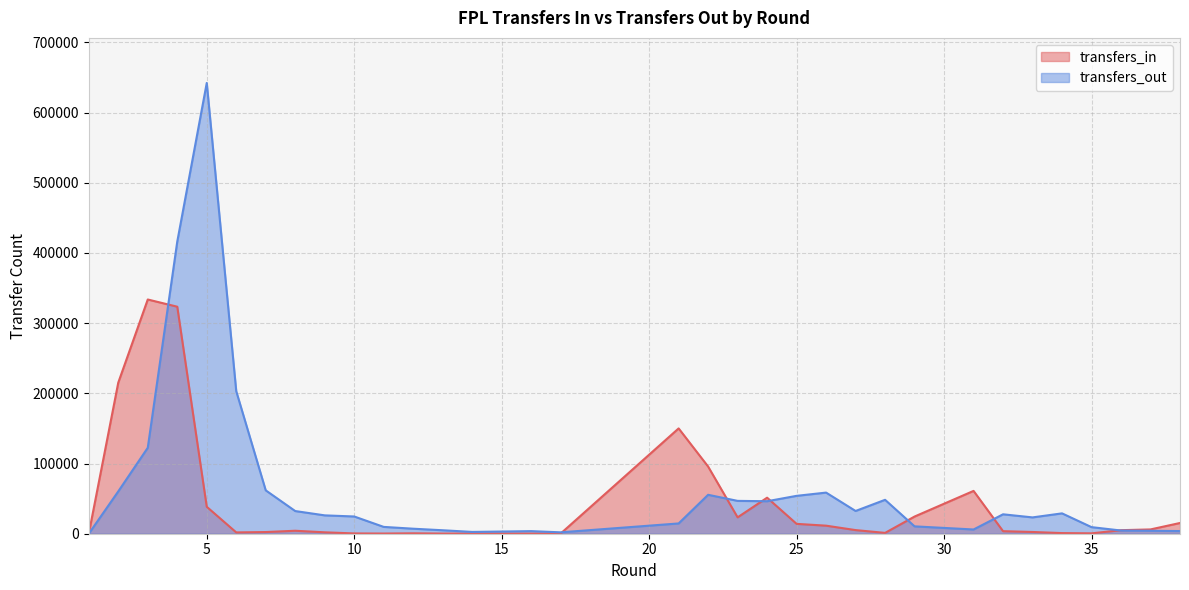

What is the difference between the maximum and minimum values in the transfers_out series?

642143